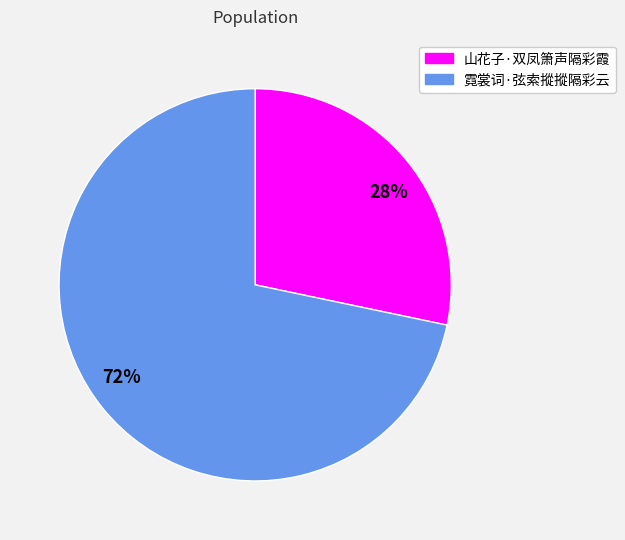

How many segments does this pie chart have?

2